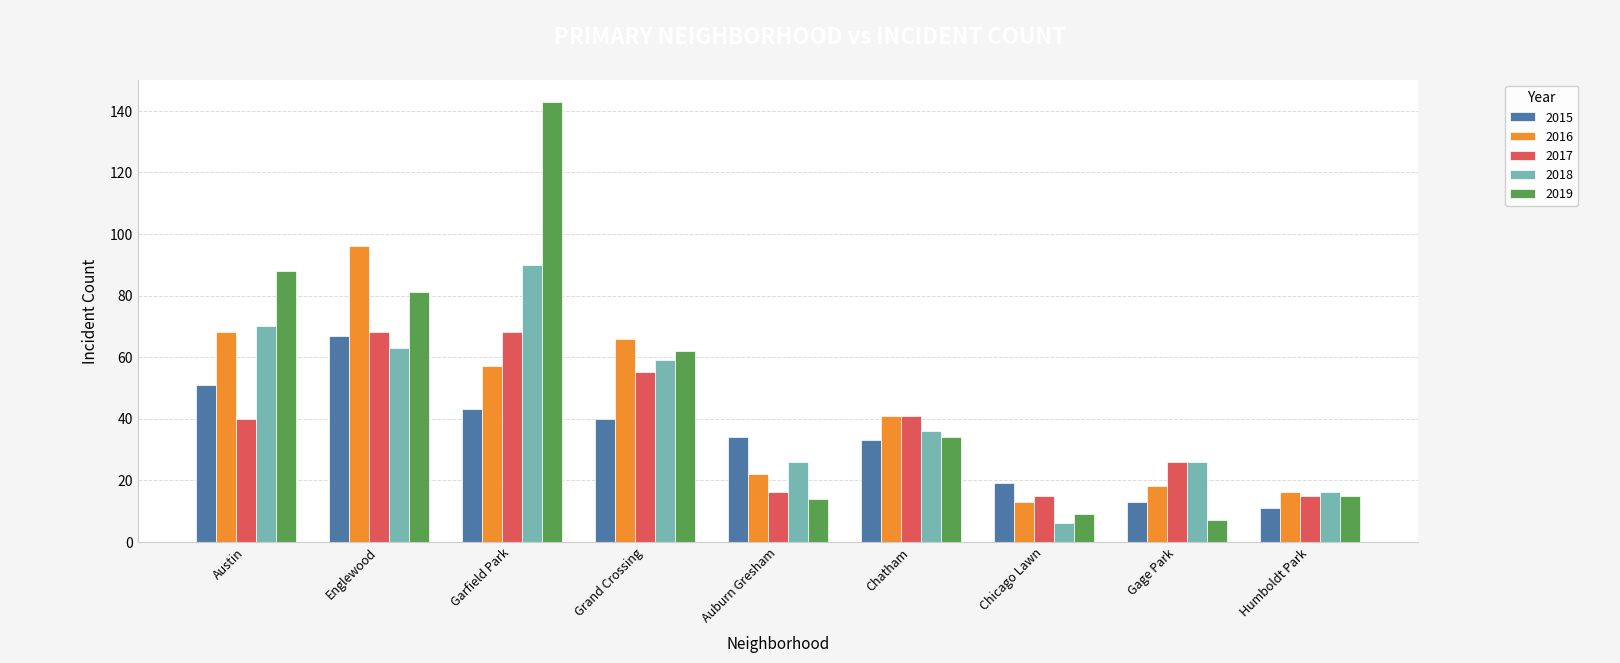

What is the difference between the highest and lowest values at Chatham?

8